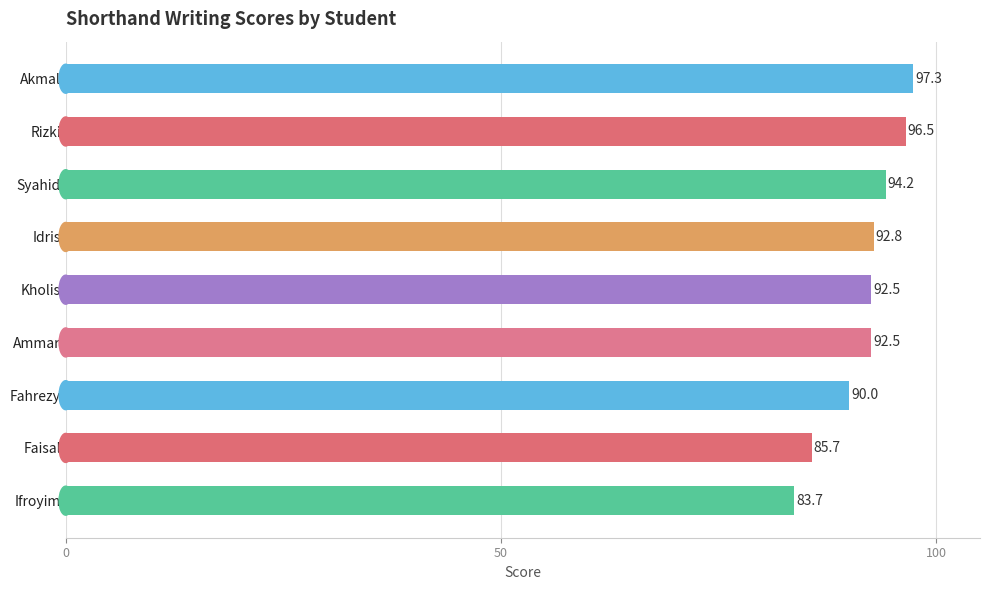

The chart shows a value of 85.7 at Faisal. True or false?

True